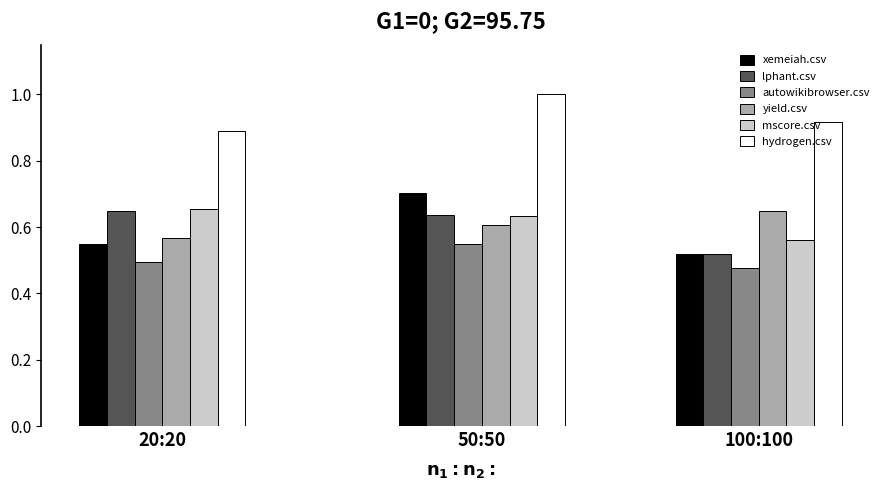

What is the difference between the highest and lowest values at 20:20?

0.4